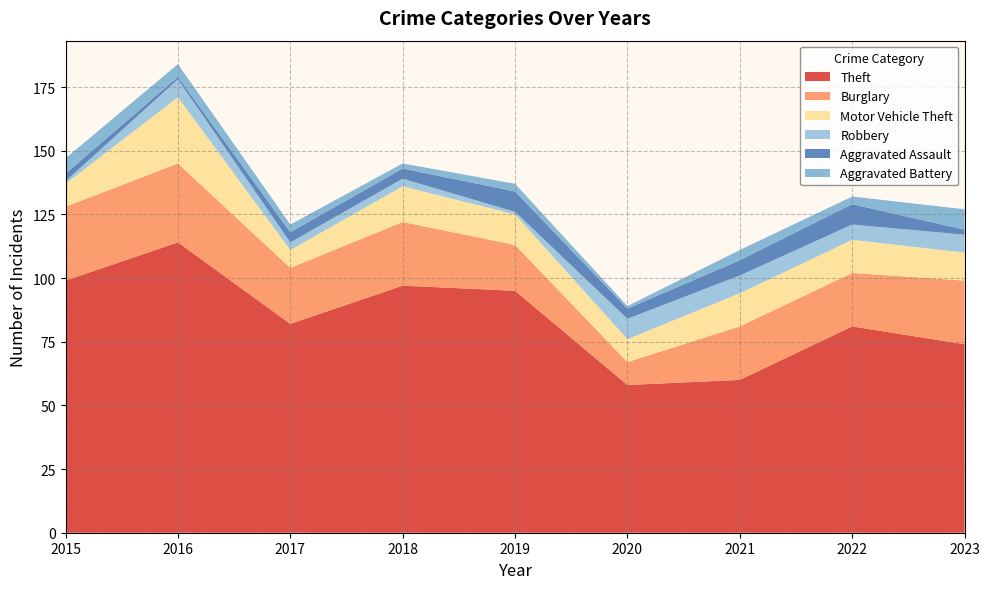

Reading left to right, extract all data points from this chart.

Theft: 2015=99	2016=114	2017=82	2018=97	2019=95	2020=58	2021=60	2022=81	2023=74
Burglary: 2015=29	2016=31	2017=22	2018=25	2019=18	2020=9	2021=21	2022=21	2023=25
Motor Vehicle Theft: 2015=9	2016=26	2017=7	2018=14	2019=12	2020=9	2021=13	2022=13	2023=11
Robbery: 2015=1	2016=7	2017=3	2018=3	2019=1	2020=8	2021=7	2022=6	2023=7
Aggravated Assault: 2015=3	2016=1	2017=4	2018=4	2019=8	2020=4	2021=6	2022=8	2023=2
Aggravated Battery: 2015=6	2016=5	2017=3	2018=2	2019=3	2020=1	2021=4	2022=3	2023=8